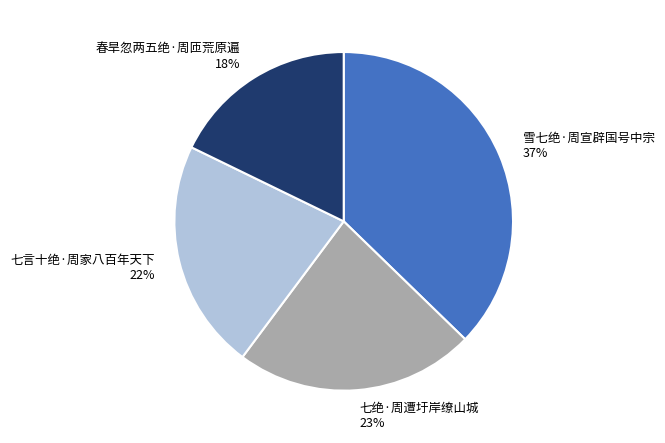

Do 春旱忽两五绝·周匝荒原遍 and 雪七绝·周宣辟国号中宗 together represent more than half of the pie?

Yes